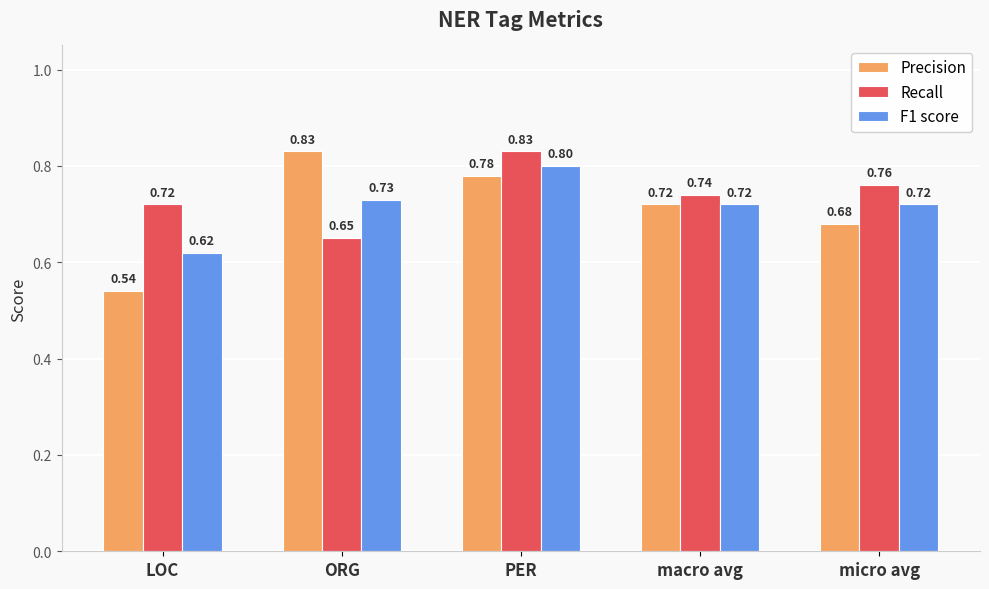

Rank the categories by Precision value from highest to lowest.

ORG, PER, macro avg, micro avg, LOC